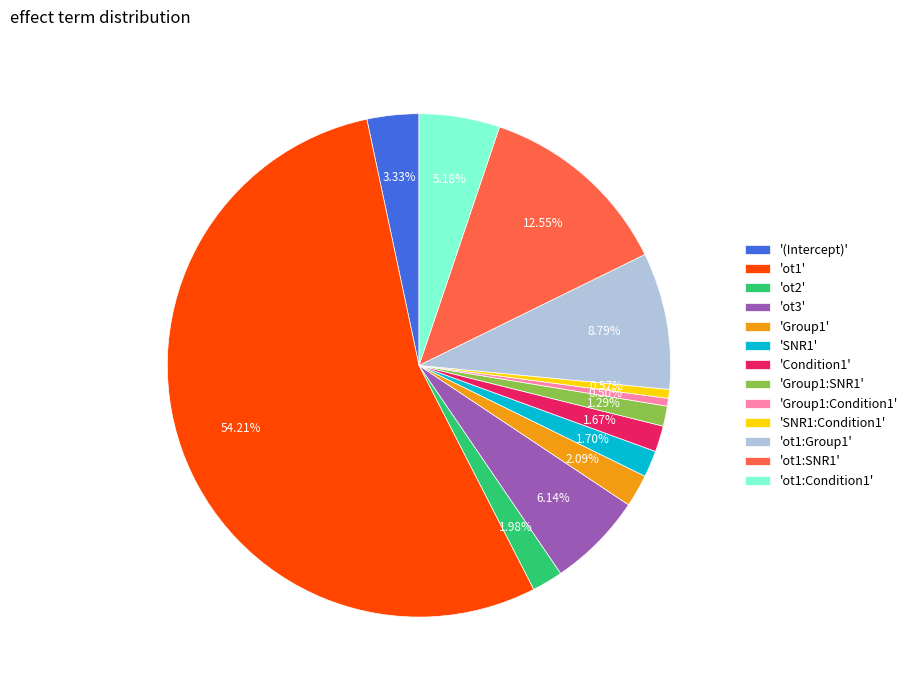

Approximately how many times larger is the value at 'ot2' compared to 'Condition1'?

1.2